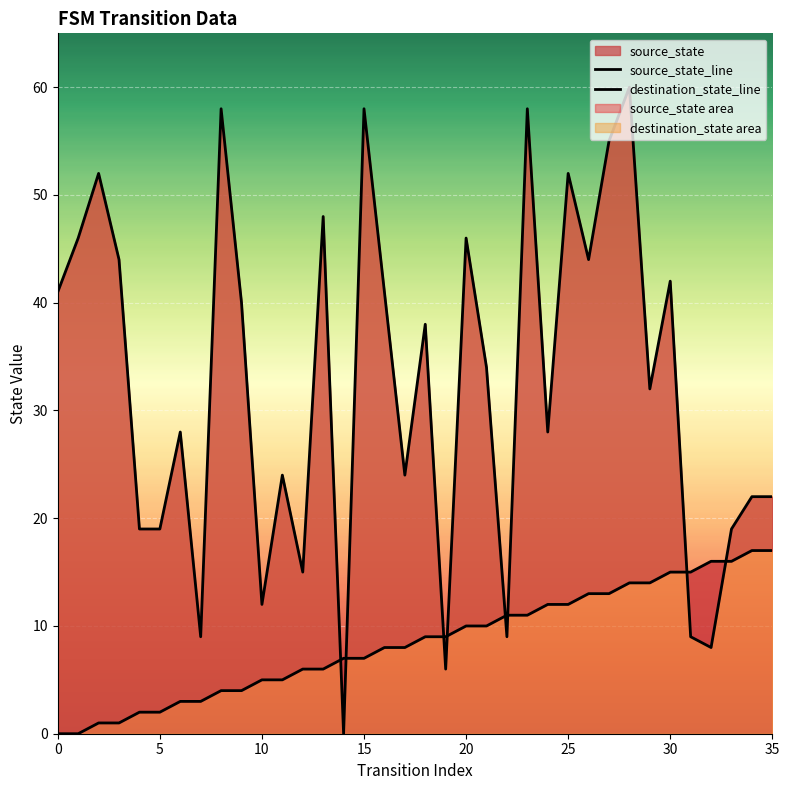

What is the label of the 24th point from the left?

23